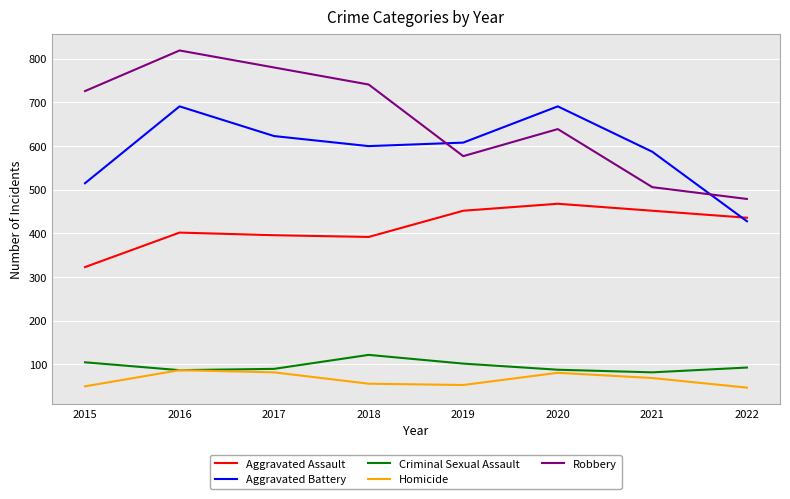

Count the Robbery values in the range 577 to 780.

5